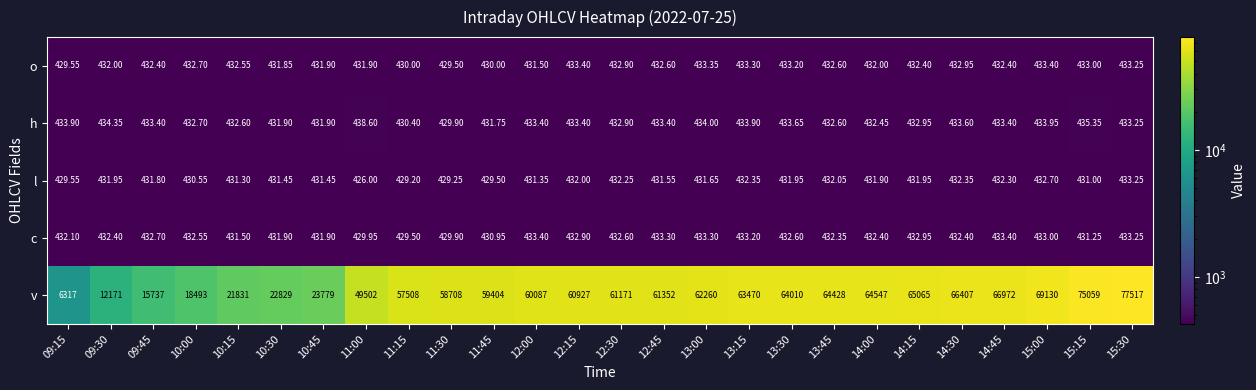

Which series changed the most between 13:30 and 14:15?

v